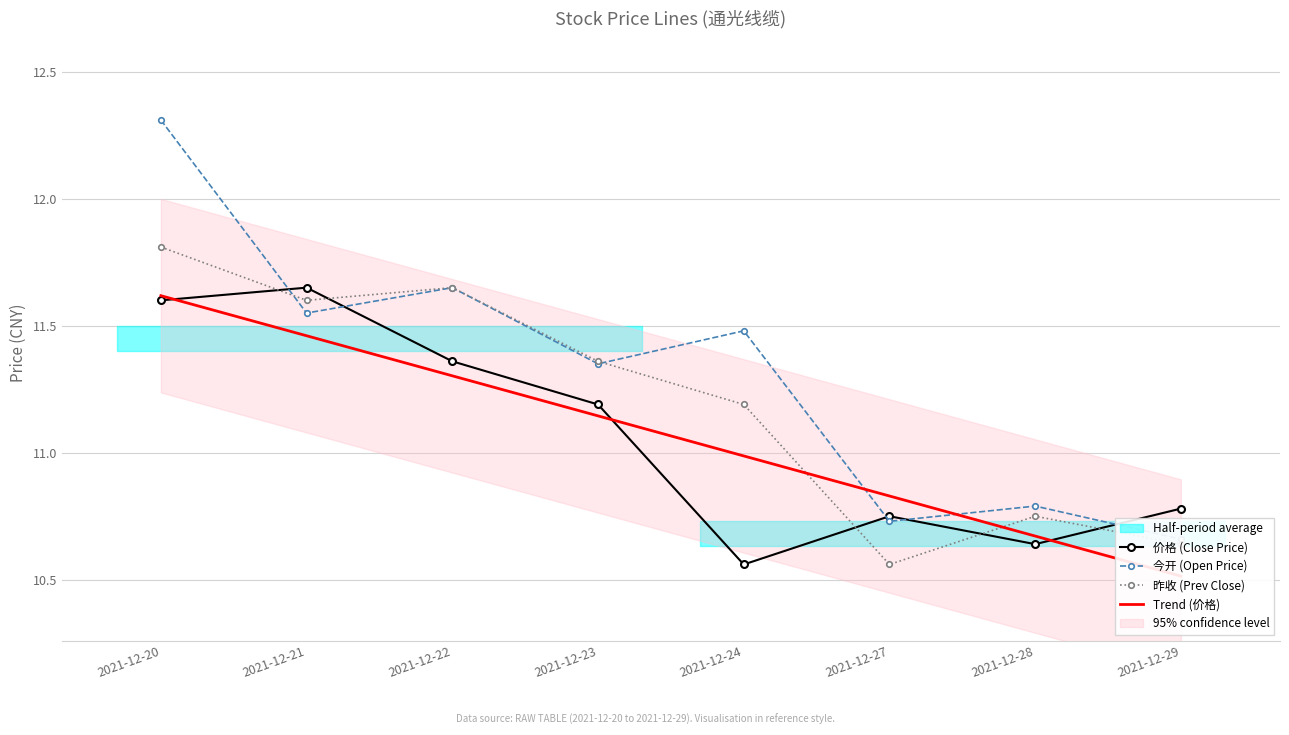

True or false: Trend (价格) has more than 1 points higher than both neighbors.

False